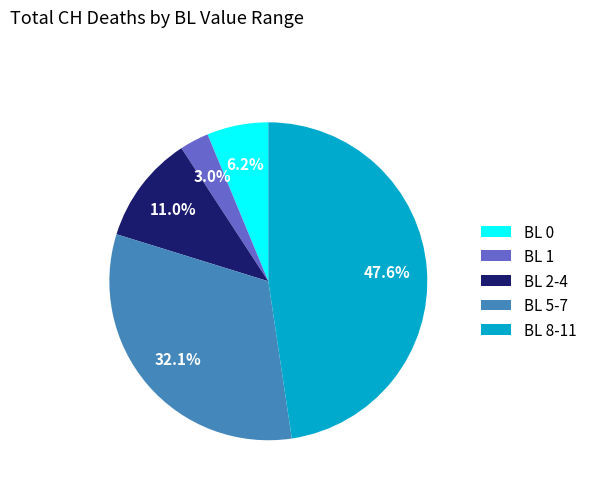

Between BL 8-11 and BL 0, which is larger?

BL 8-11